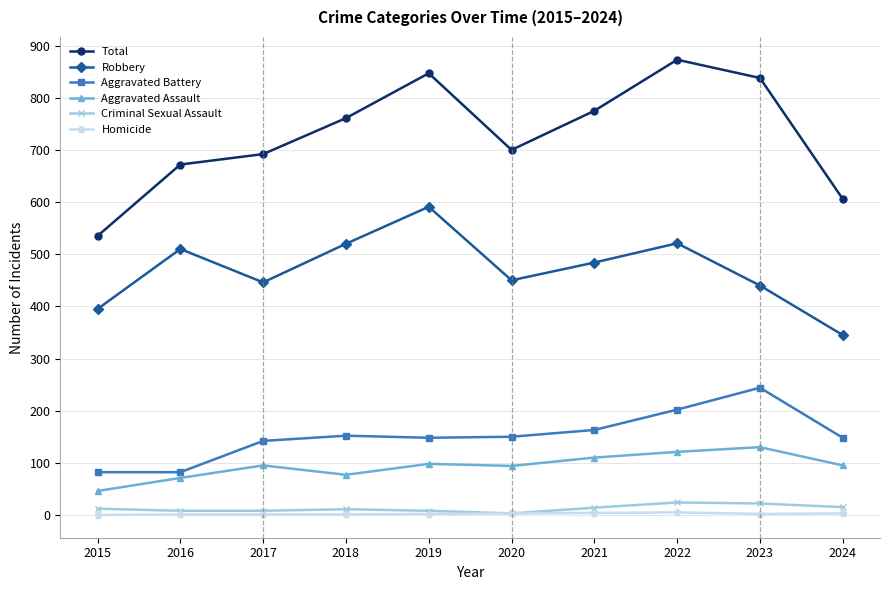

What is the difference between the maximum and second lowest values in the Homicide series?

4